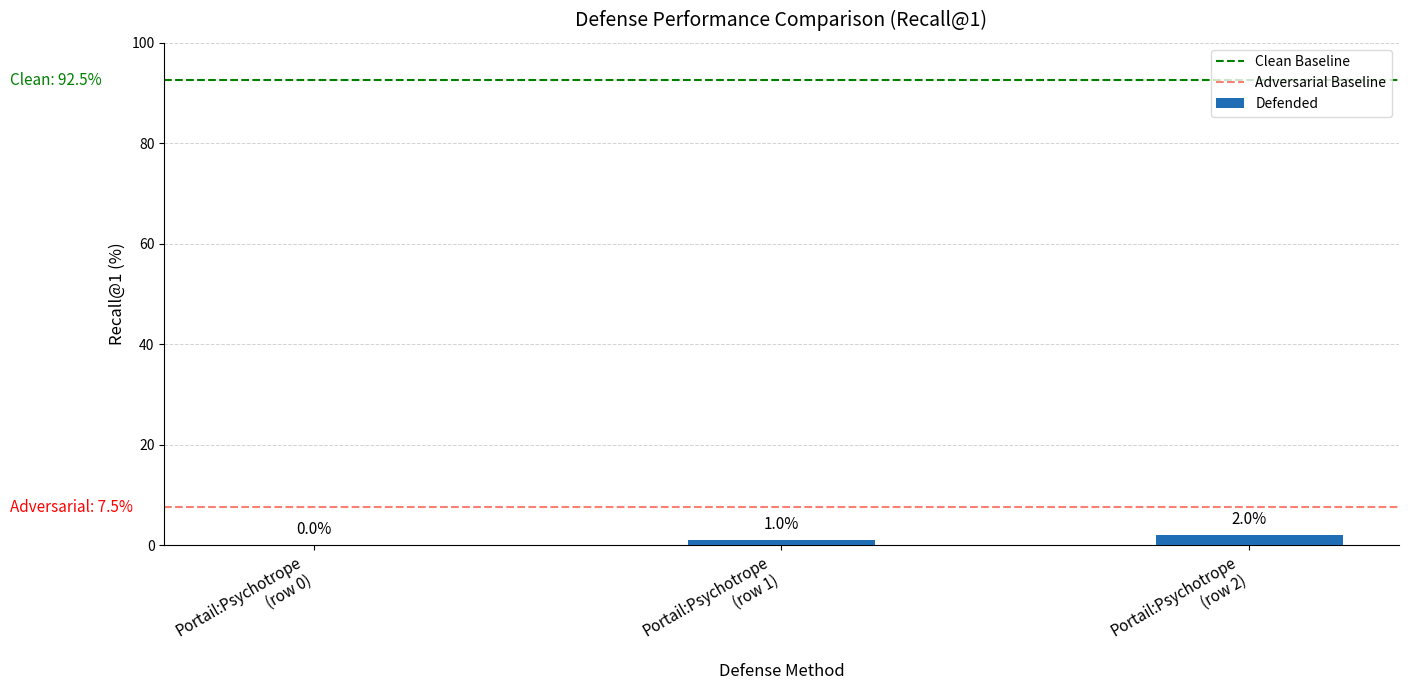

What is the greatest value displayed?

2